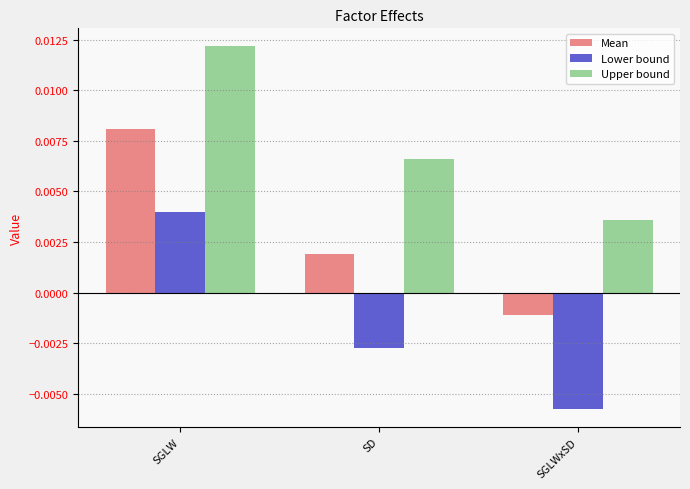

At how many categories does at least one series exceed 0?

3